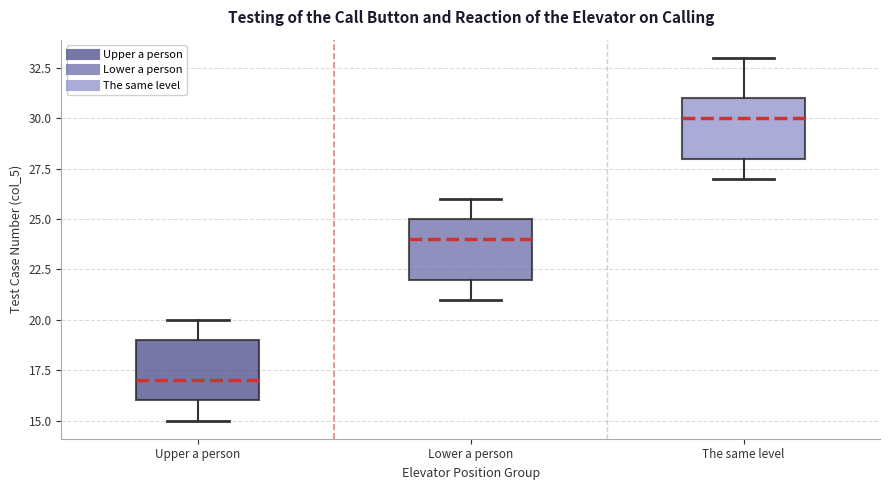

Reading left to right, read every box against the y-axis: the position of its median line, the range the box covers, and the ends of its whiskers. The values are not printed on the chart, so give them approximately, as read against the axis.

Upper a person: median 17, box 16 to 19, whiskers 15 to 20
Lower a person: median 24, box 22 to 25, whiskers 21 to 26
The same level: median 30, box 28 to 31, whiskers 27 to 33